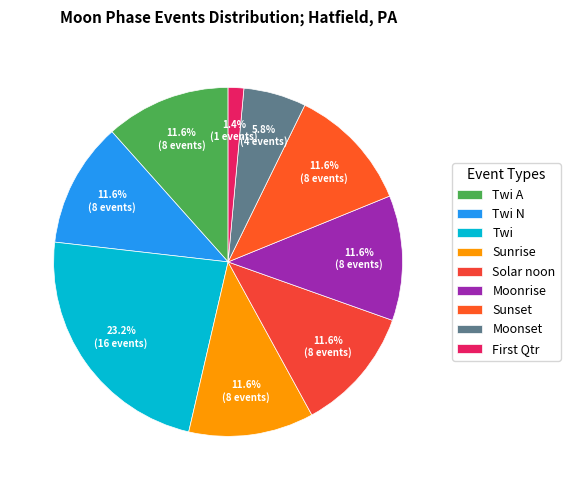

Count the number of slices in the pie.

9